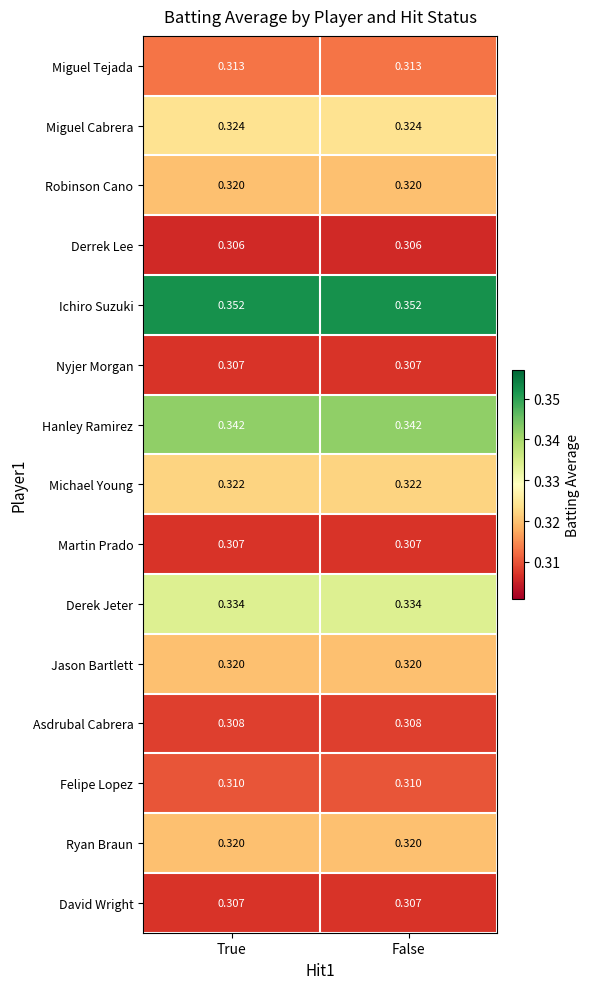

Is the value of Derrek Lee at True greater than the value of Derek Jeter at True?

No